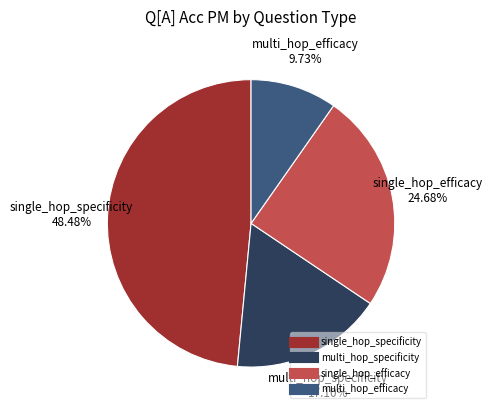

How many slices are in this pie chart?

4